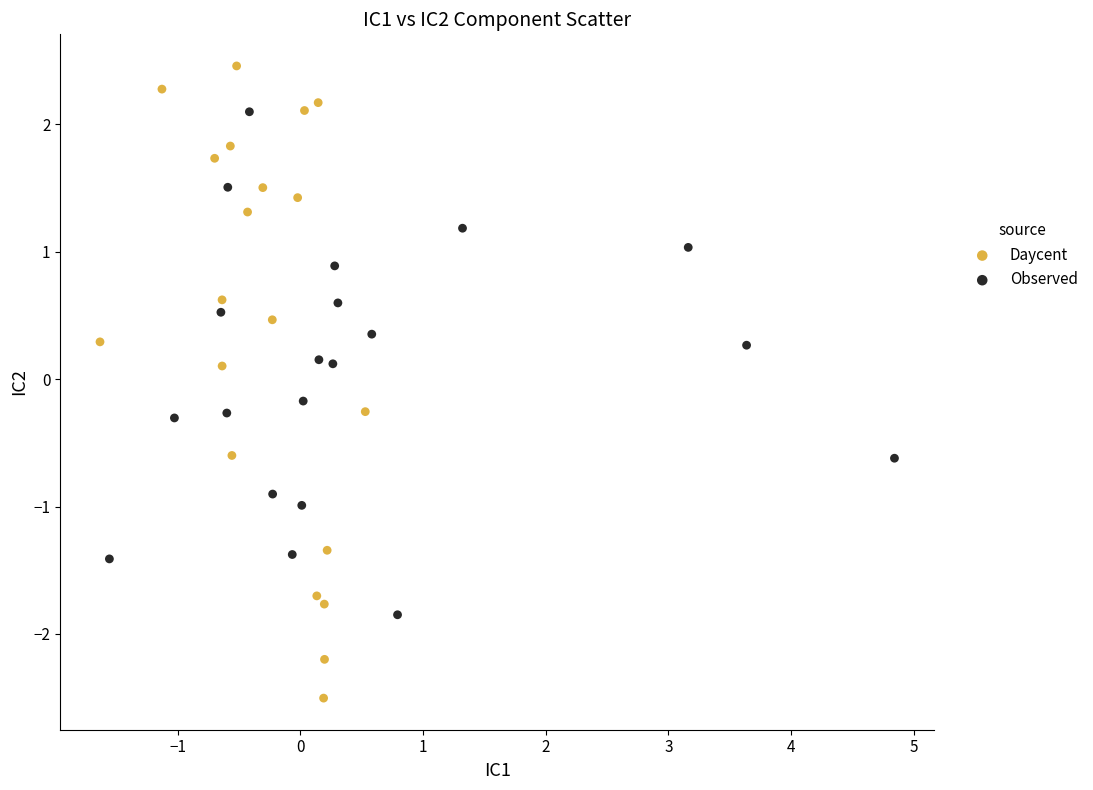

Which series contains the highest Y value?

Daycent